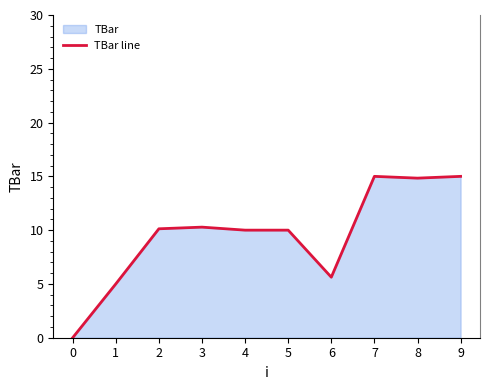

Rank the categories by value from highest to lowest.

7, 9, 8, 3, 2, 4, 5, 6, 1, 0